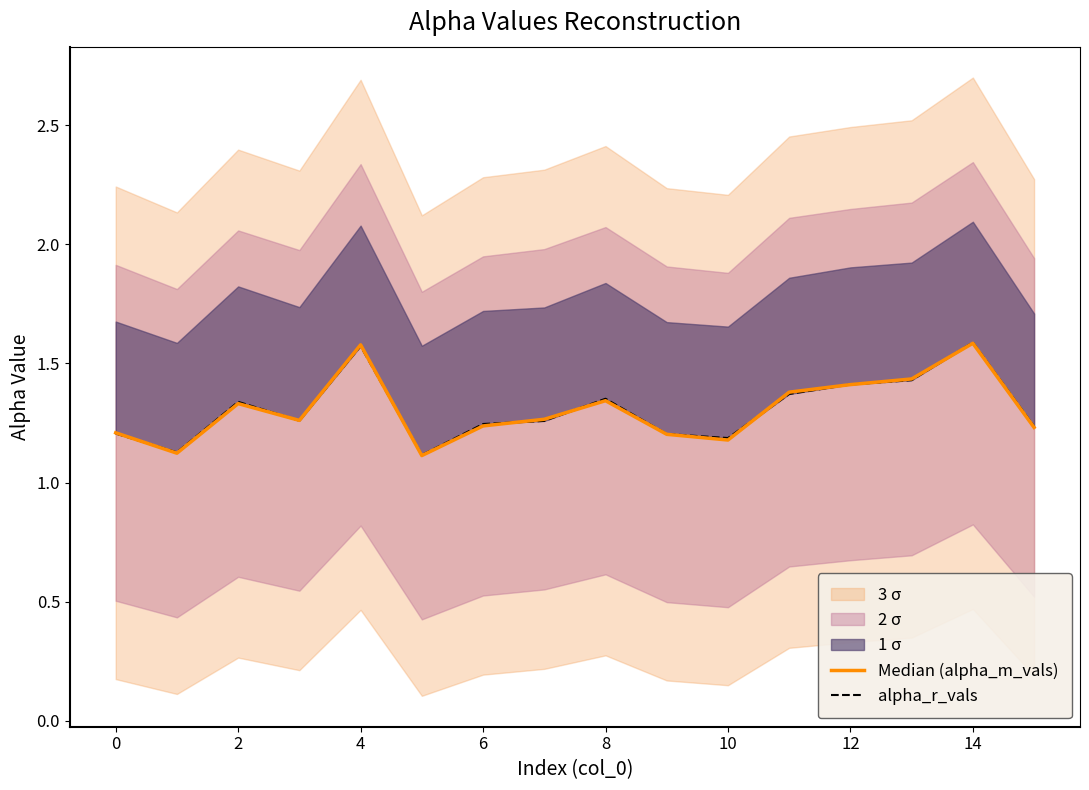

What is the difference between the maximum and minimum values in the Median (alpha_m_vals) series?

0.5